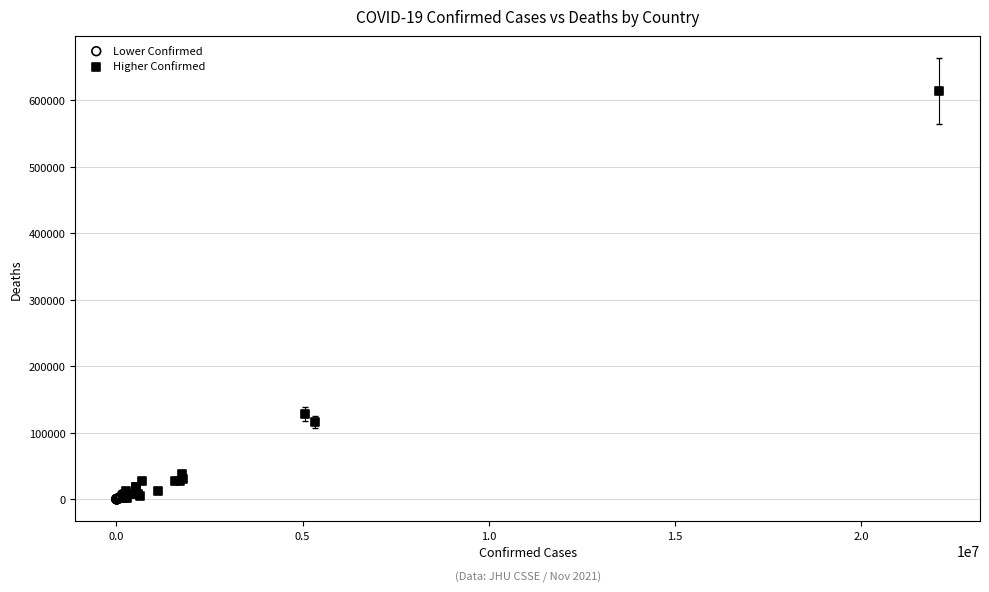

Which series contains the highest Y value?

Higher Confirmed